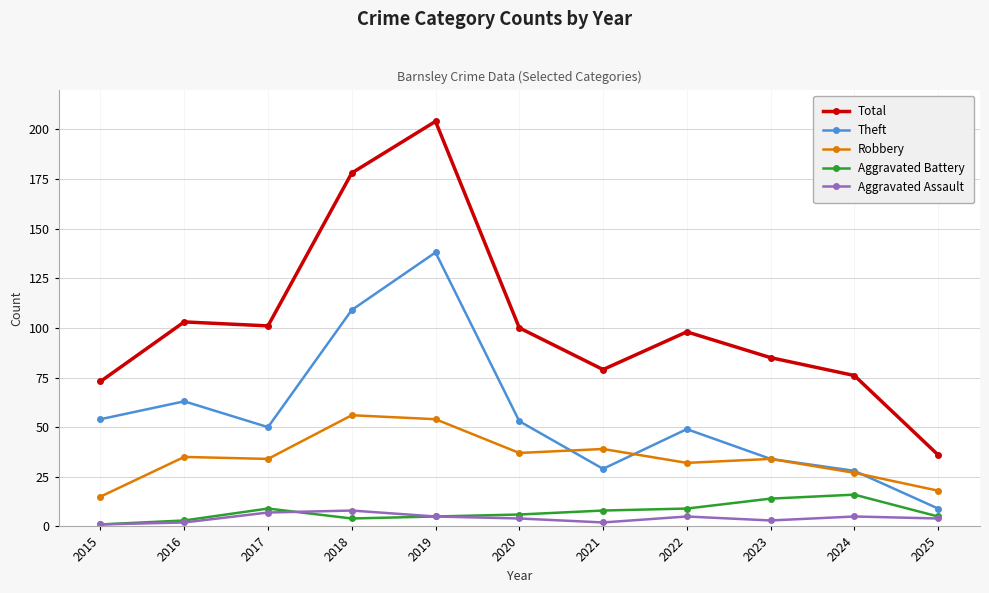

What is the difference between the Aggravated Assault values at 2021 and 2015?

1